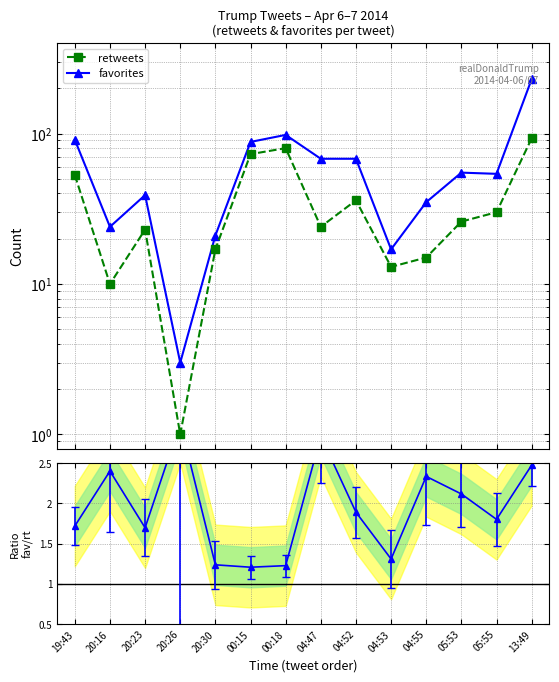

At which label is favorites closest to 116?

00:18